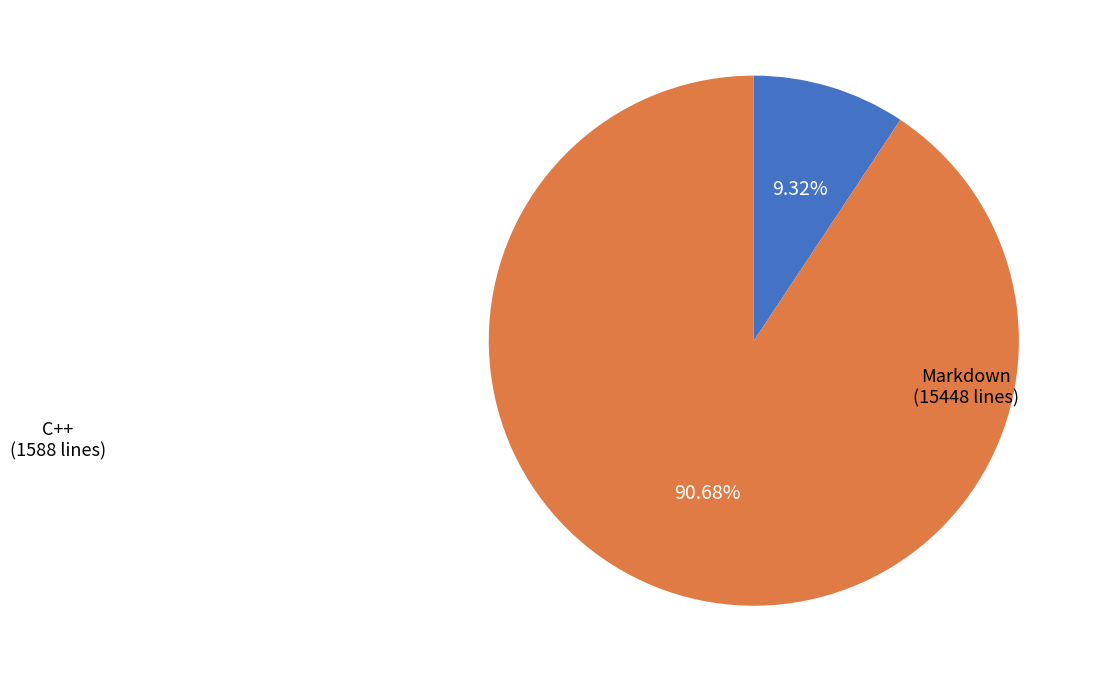

Which category has the smallest portion of the pie?

C++